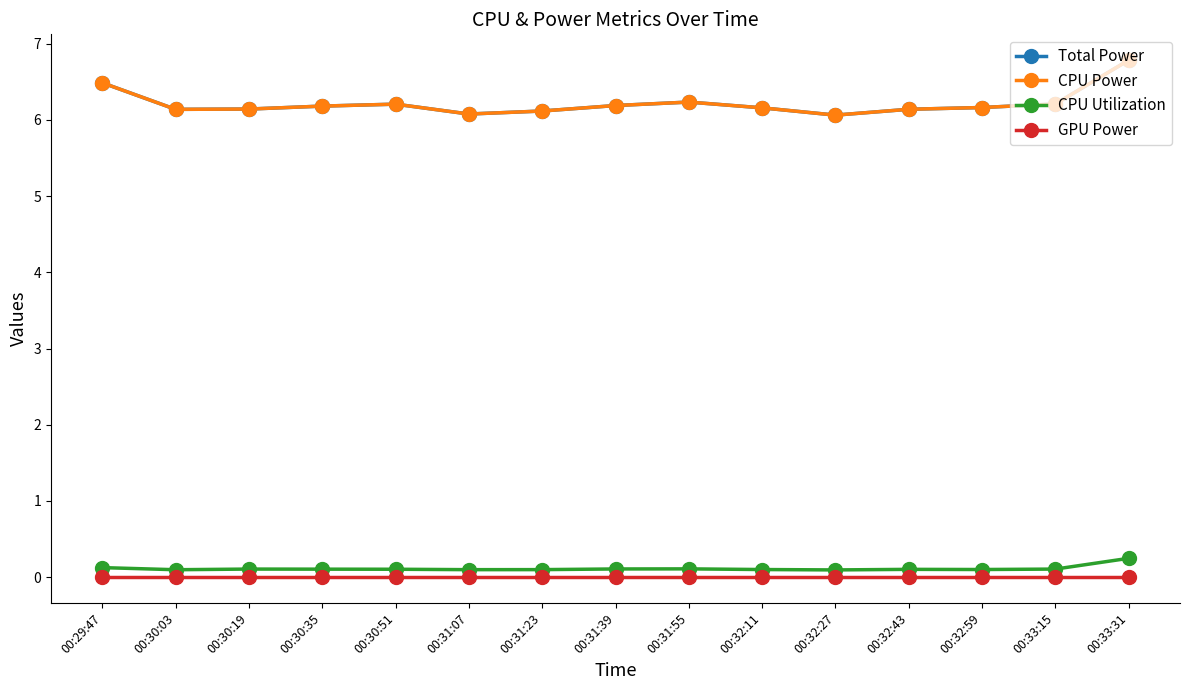

What is the value of the CPU Power point at the 10th from the left?

6.2